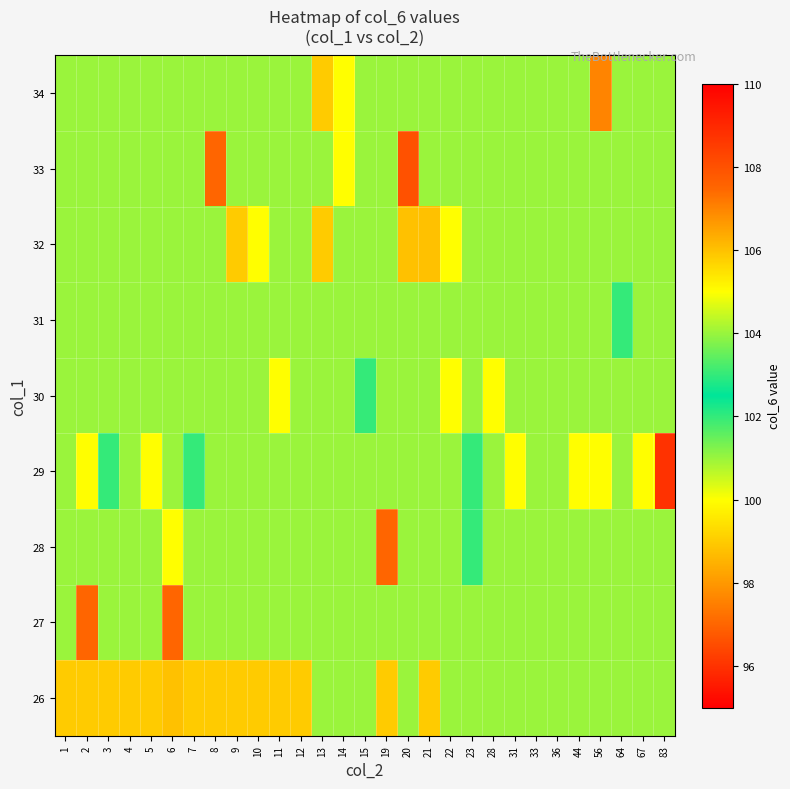

What is the greatest value displayed?

108